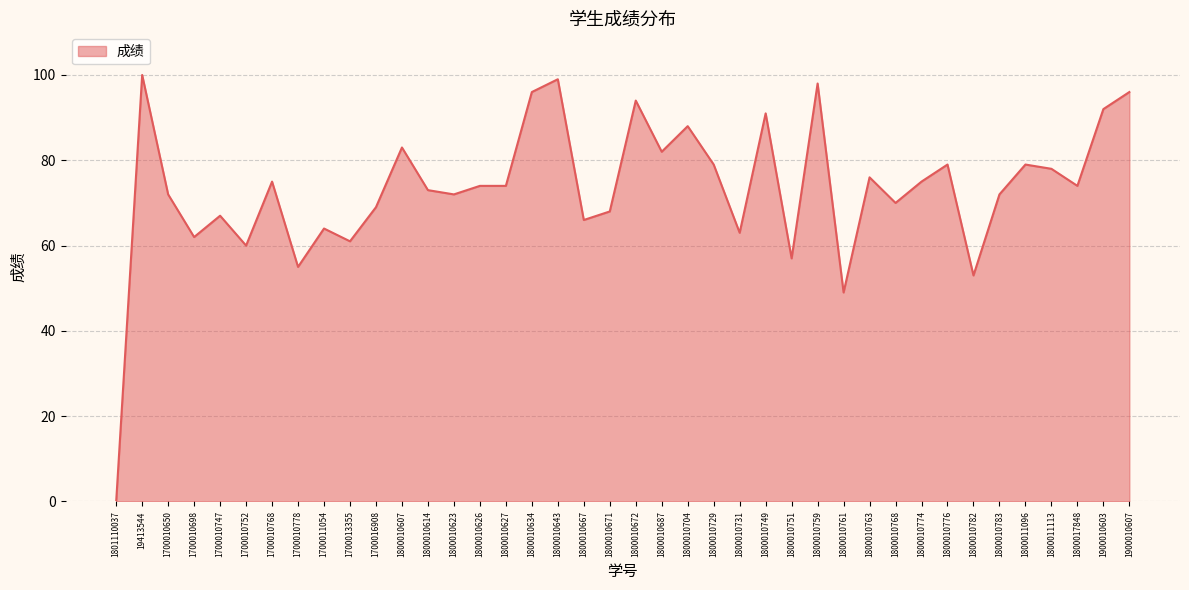

What is the difference between the values at 1800010761 and 1800010751?

8